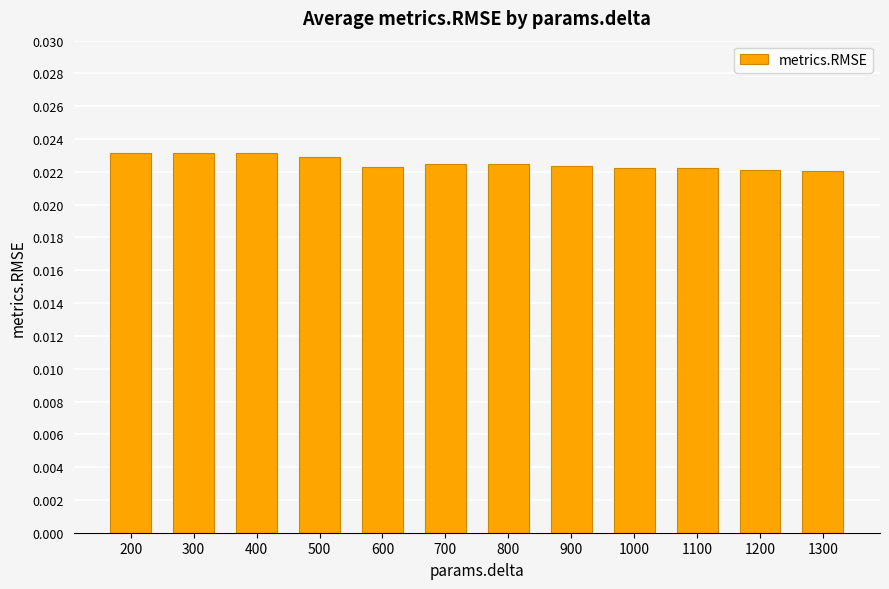

How many values are between 0 and 1?

12